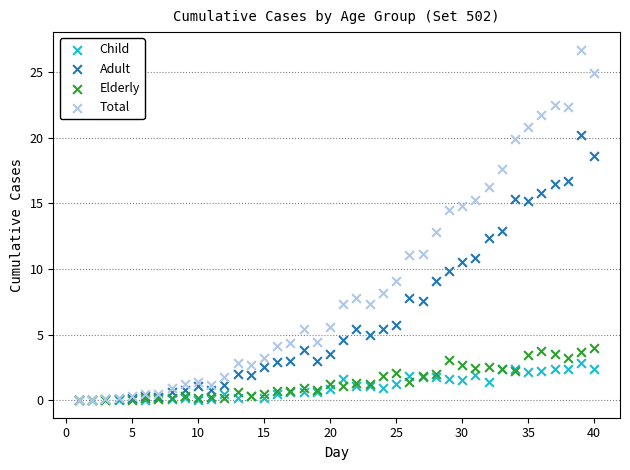

What are all the series names shown in the legend?

Child, Adult, Elderly, Total